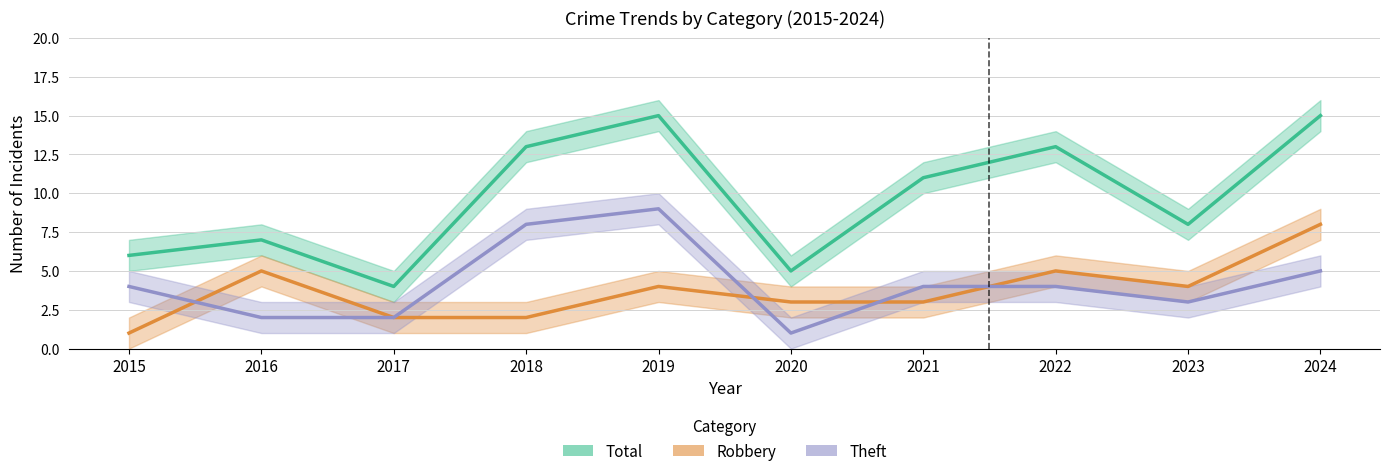

Rank the series by their maximum value, from highest to lowest.

Total, Theft, Robbery